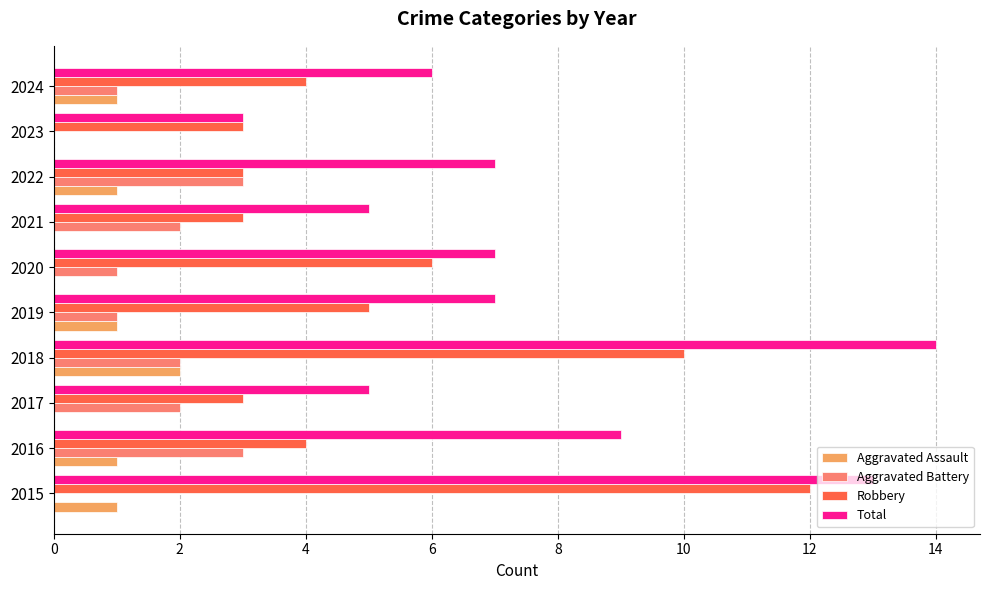

Count the Aggravated Assault values in the range 0 to 1.

9